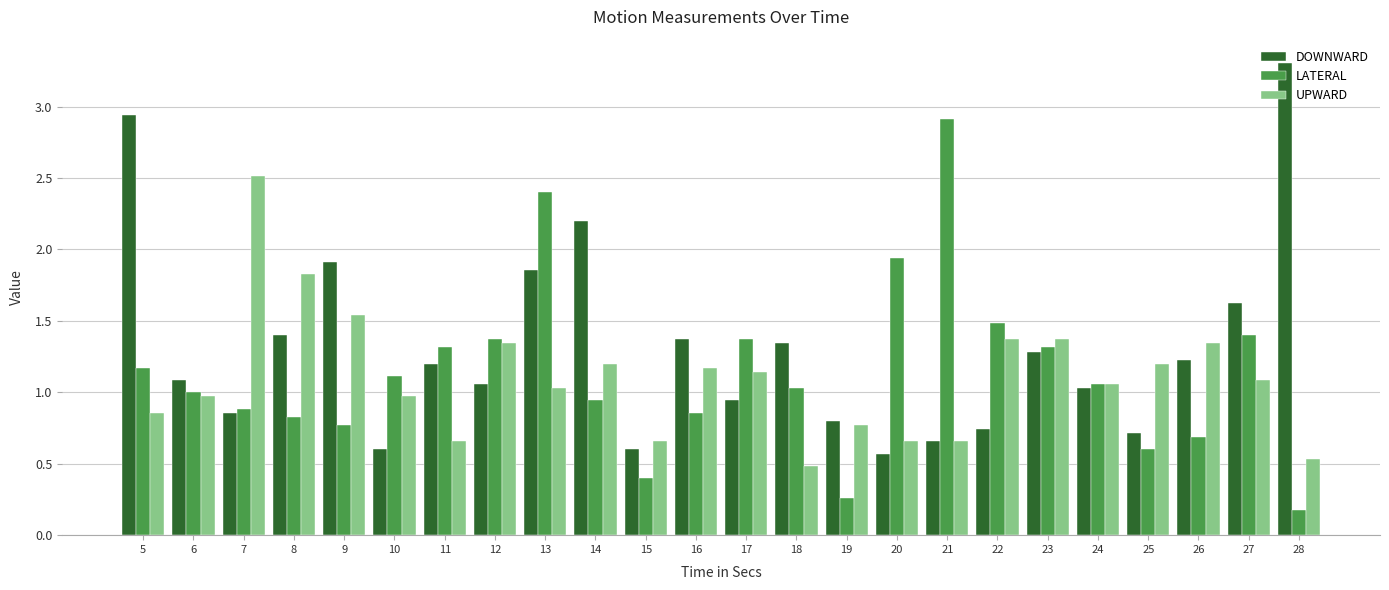

What is the difference between the highest and lowest values at 7?

1.7